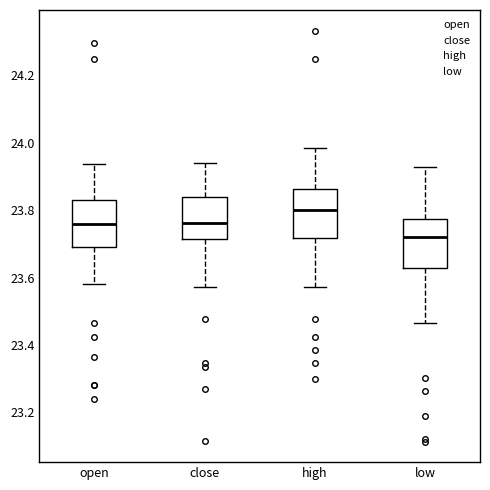

Which box has the lowest median line?

low